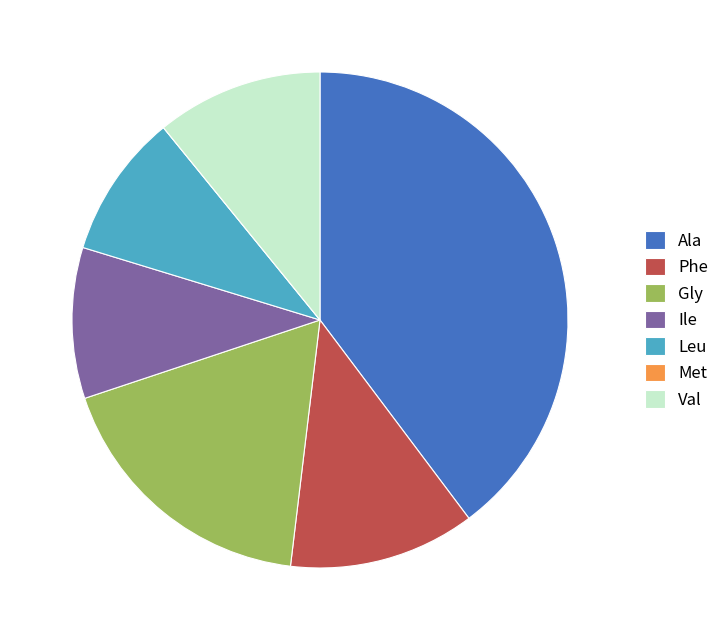

Does any single category account for the majority?

No